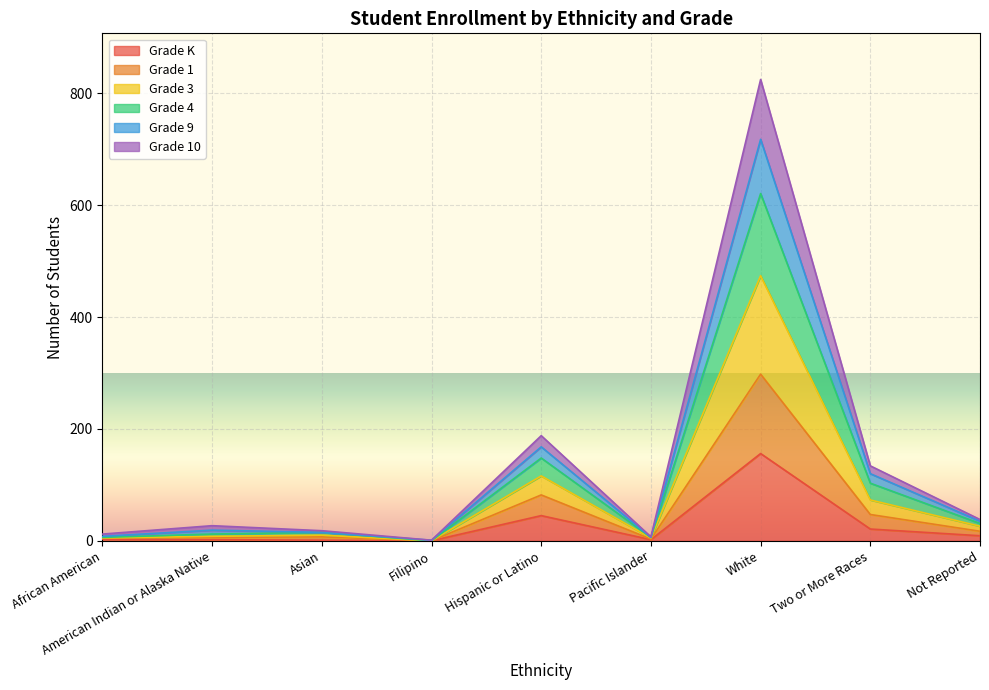

True or false: Grade 10 has a value of -155 at Filipino.

False